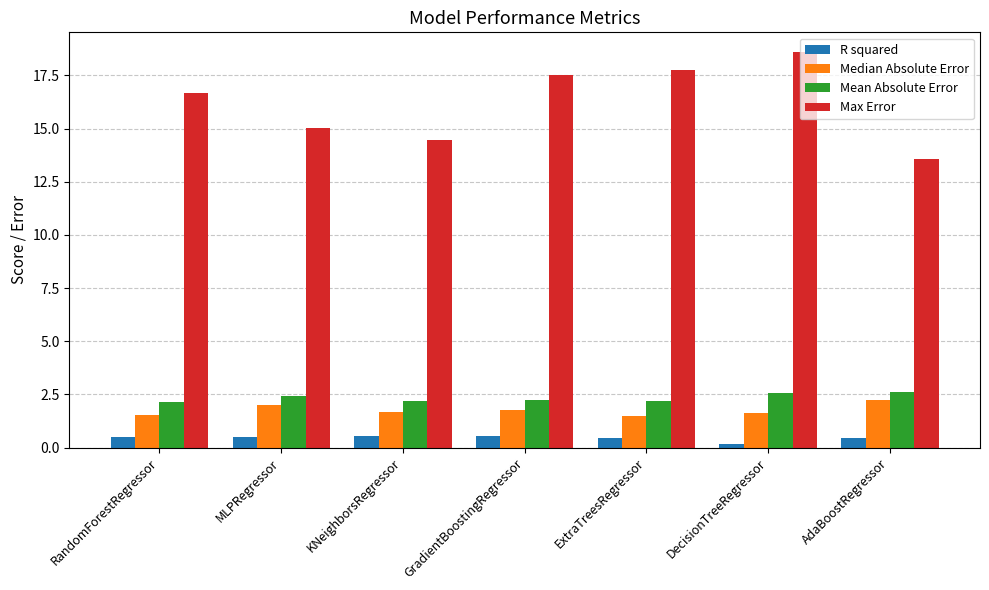

What position from the right is KNeighborsRegressor?

5